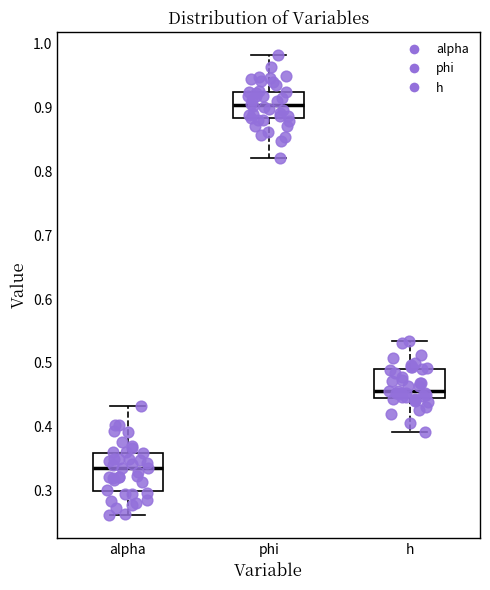

Reading left to right, transcribe this box plot: for each box, give where its median line is, the range the box spans, and where its two whiskers end, as read against the y-axis. The values are not printed on the chart, so give them approximately, as read against the axis.

alpha: median 0.34, box 0.30 to 0.36, whiskers 0.26 to 0.43
phi: median 0.90, box 0.88 to 0.93, whiskers 0.82 to 0.98
h: median 0.46, box 0.45 to 0.49, whiskers 0.39 to 0.53